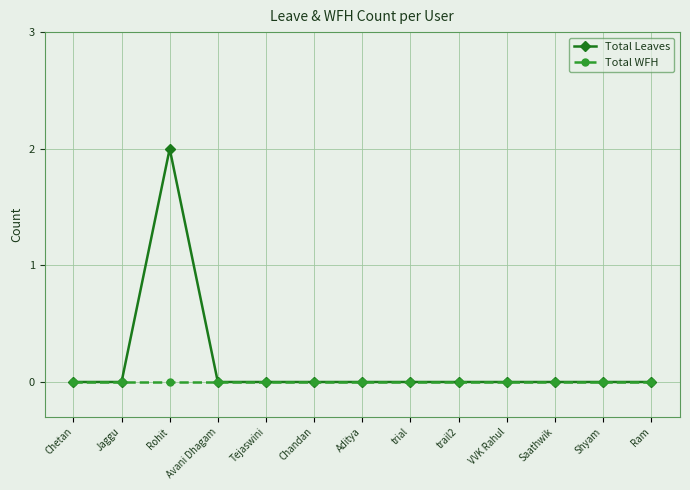

At which category is the sum across all series the highest?

Rohit